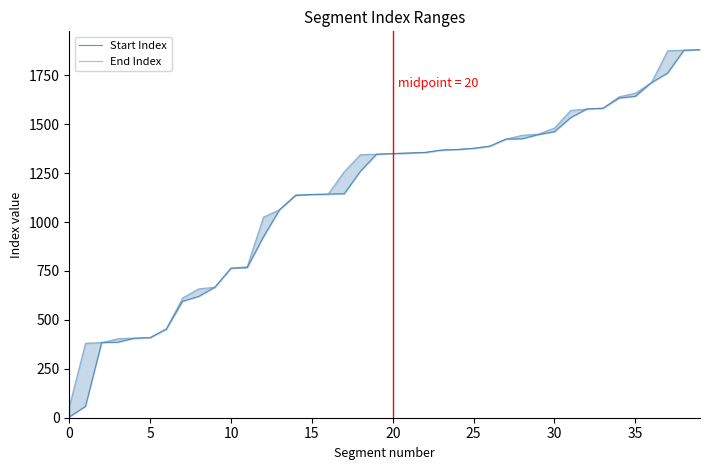

What is the label of the 29th point from the left?

28